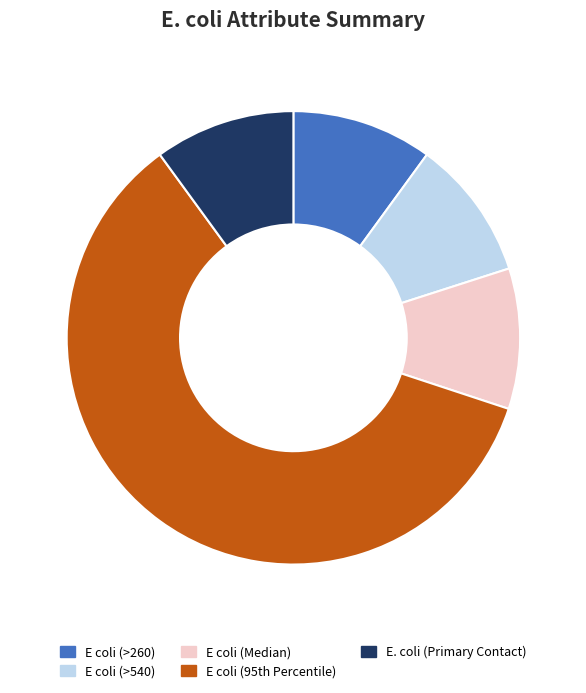

Does E coli (>540) represent more than half of the total?

No